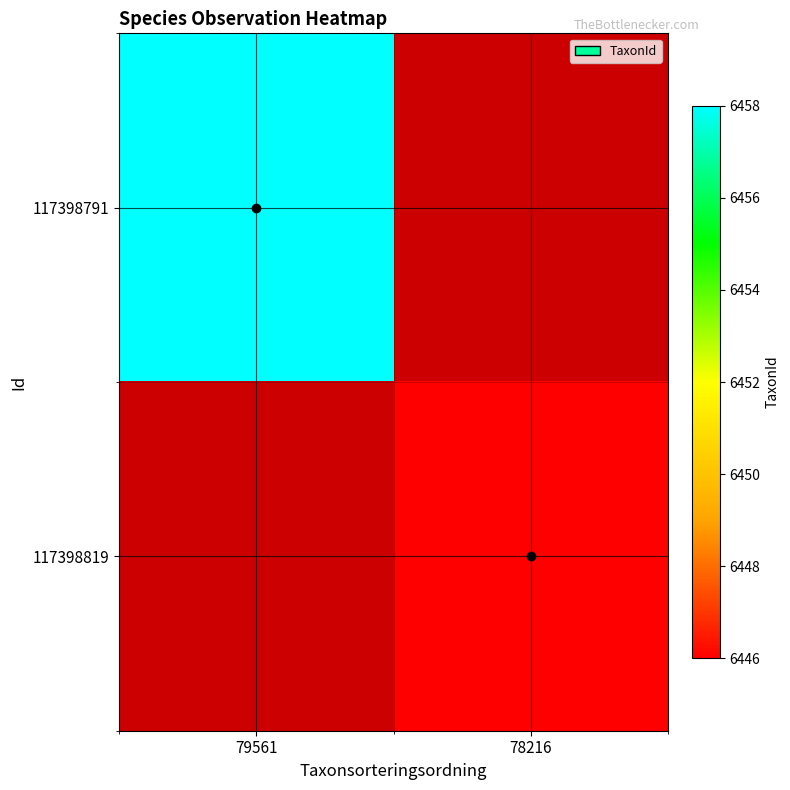

Rank the series by their average value, from lowest to highest.

117398791, 117398819